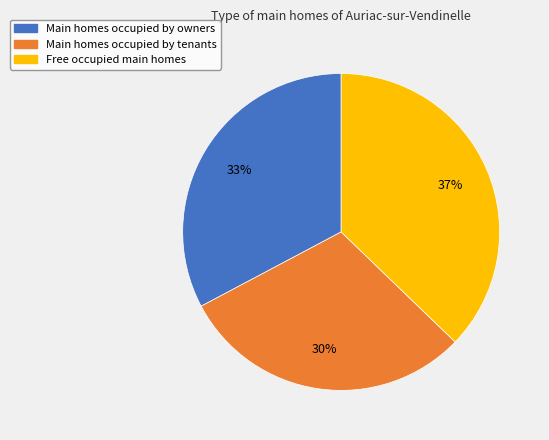

What percentage is the Main homes occupied by tenants slice, to the nearest percent?

30%